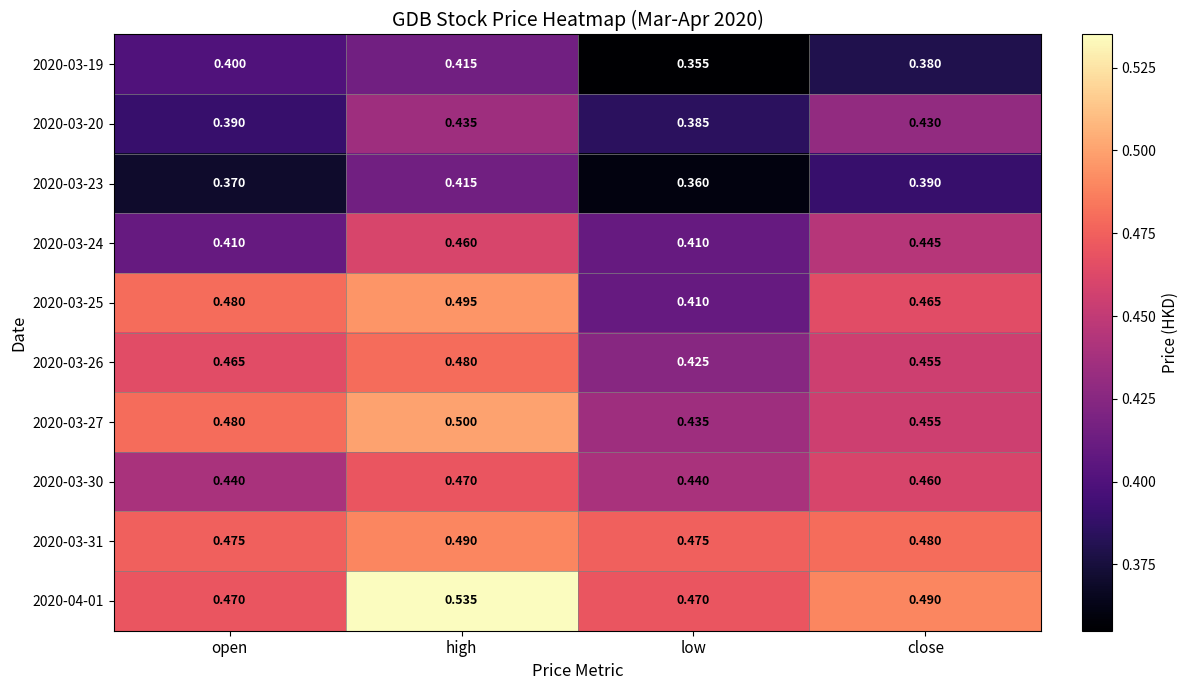

At which category is the sum across all series the highest?

high